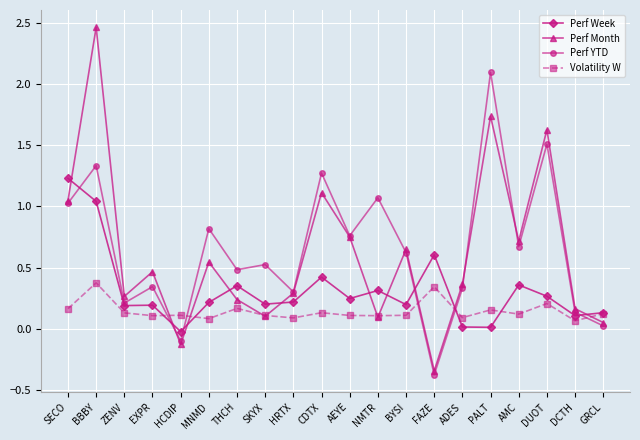

What is the difference between the maximum and minimum values in the Perf Month series?

2.8